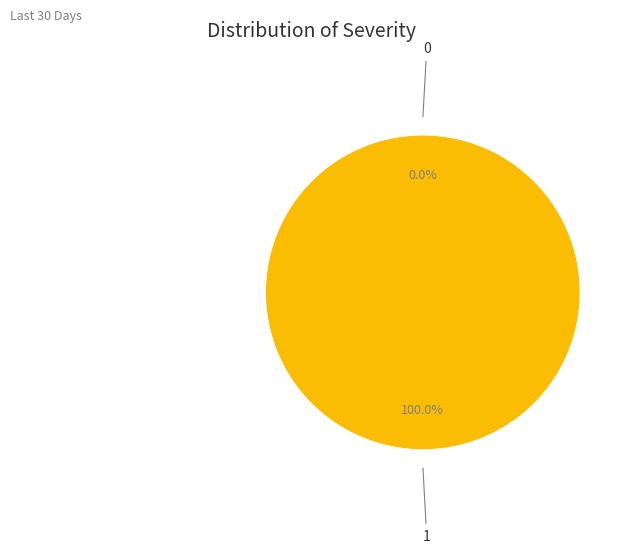

How many slices are in this pie chart?

2